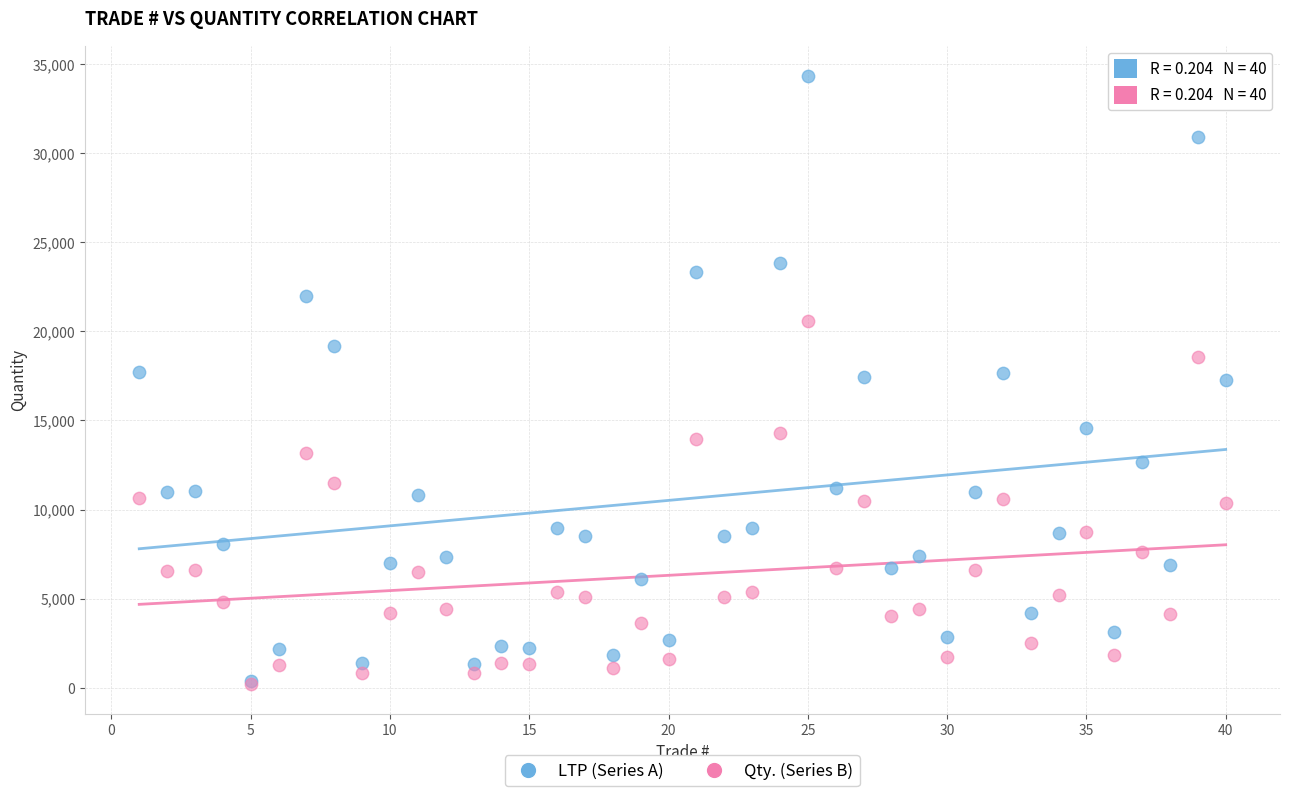

Which series has the largest Y range (max minus min)?

LTP (Series A)